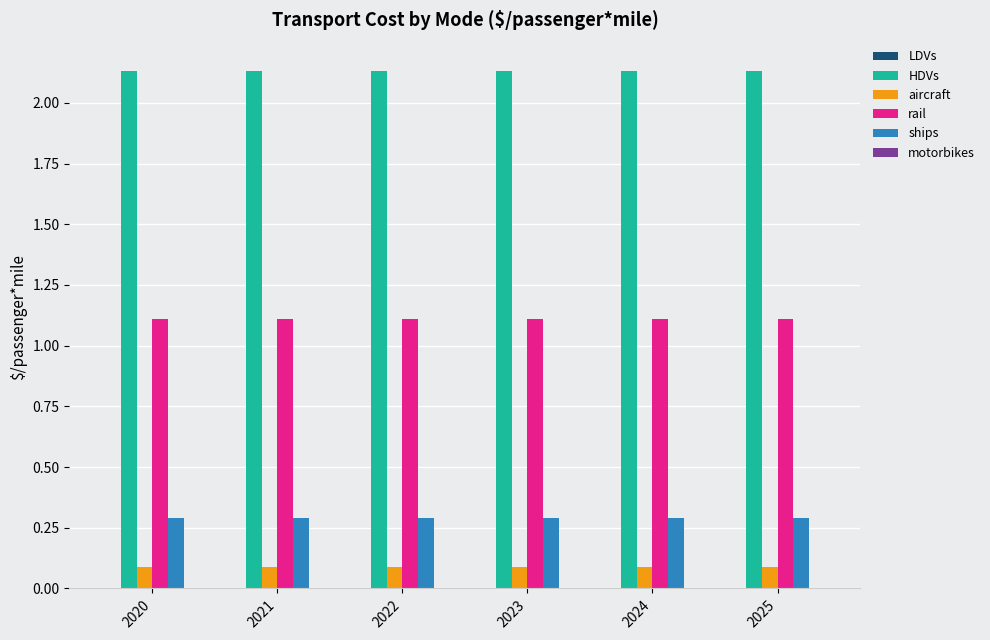

Rank the series by their maximum value, from lowest to highest.

aircraft, ships, rail, HDVs